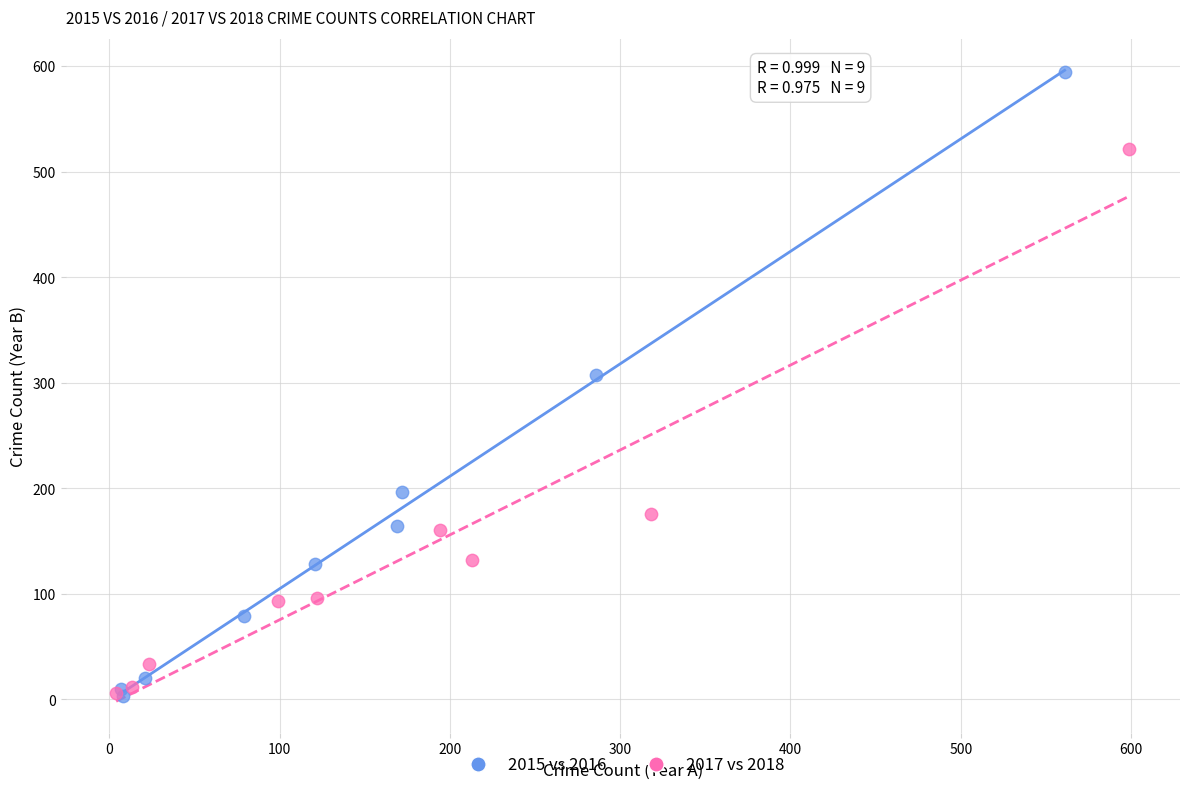

Which series contains the highest Y value?

2015 vs 2016